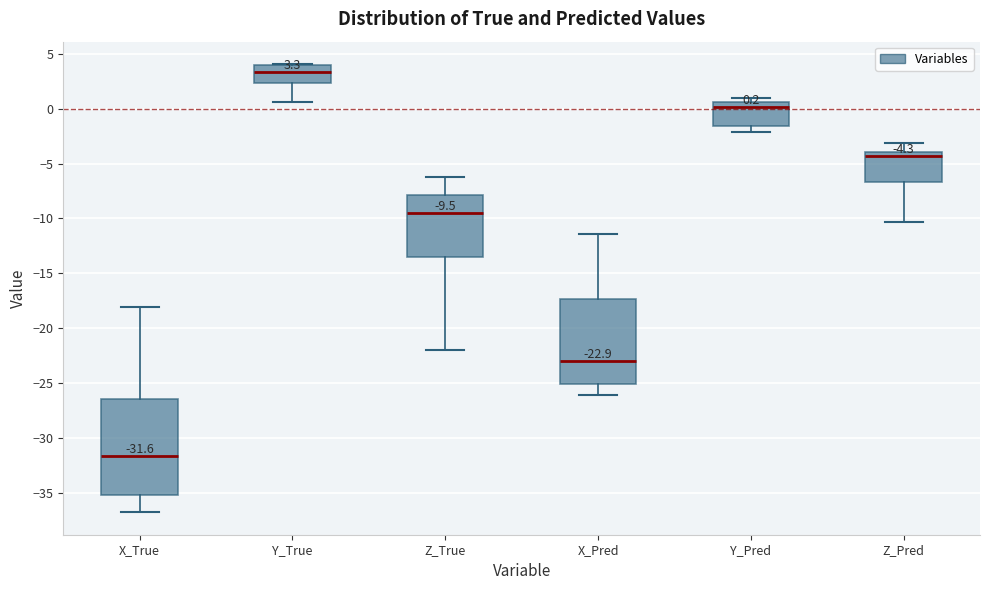

Which box's median line is the lowest?

X_True